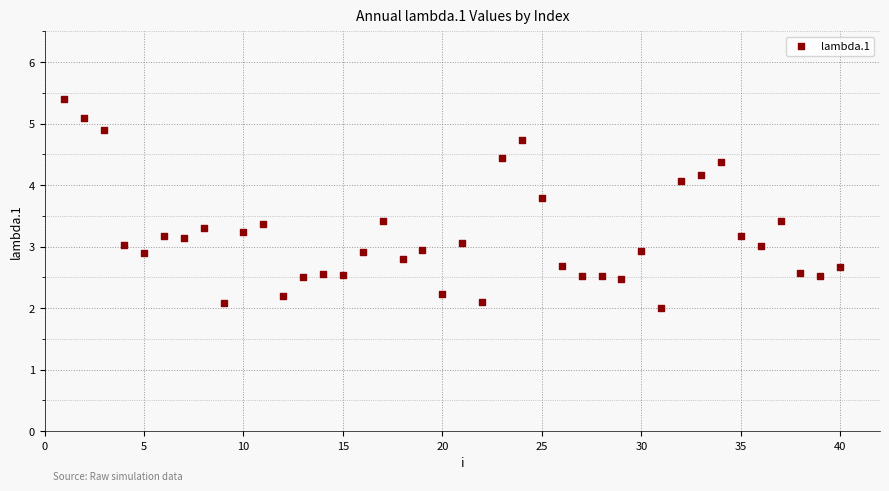

What is the range of Y values (max minus min)?

3.4